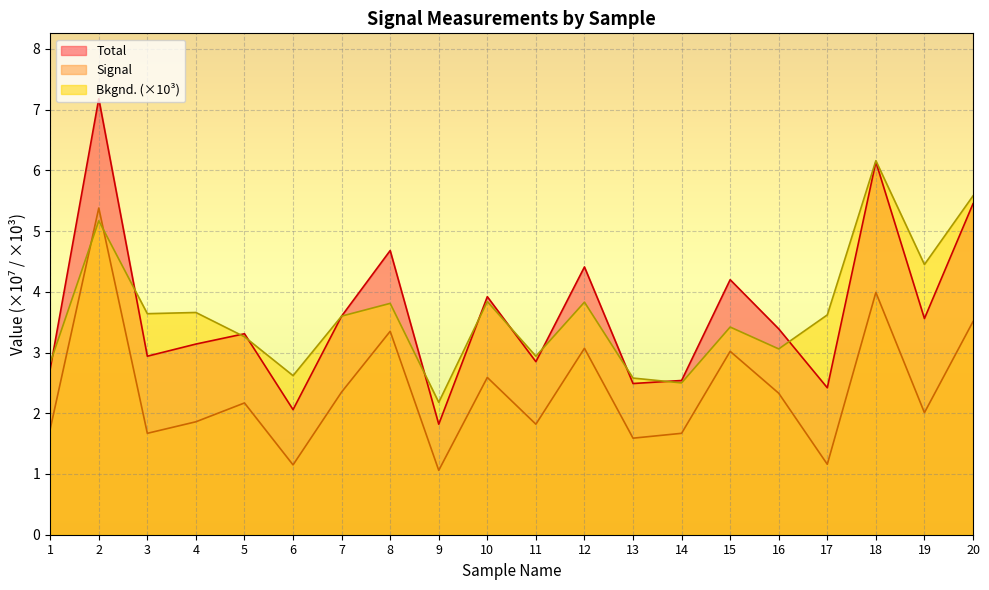

At how many categories does at least one series exceed 4?

7